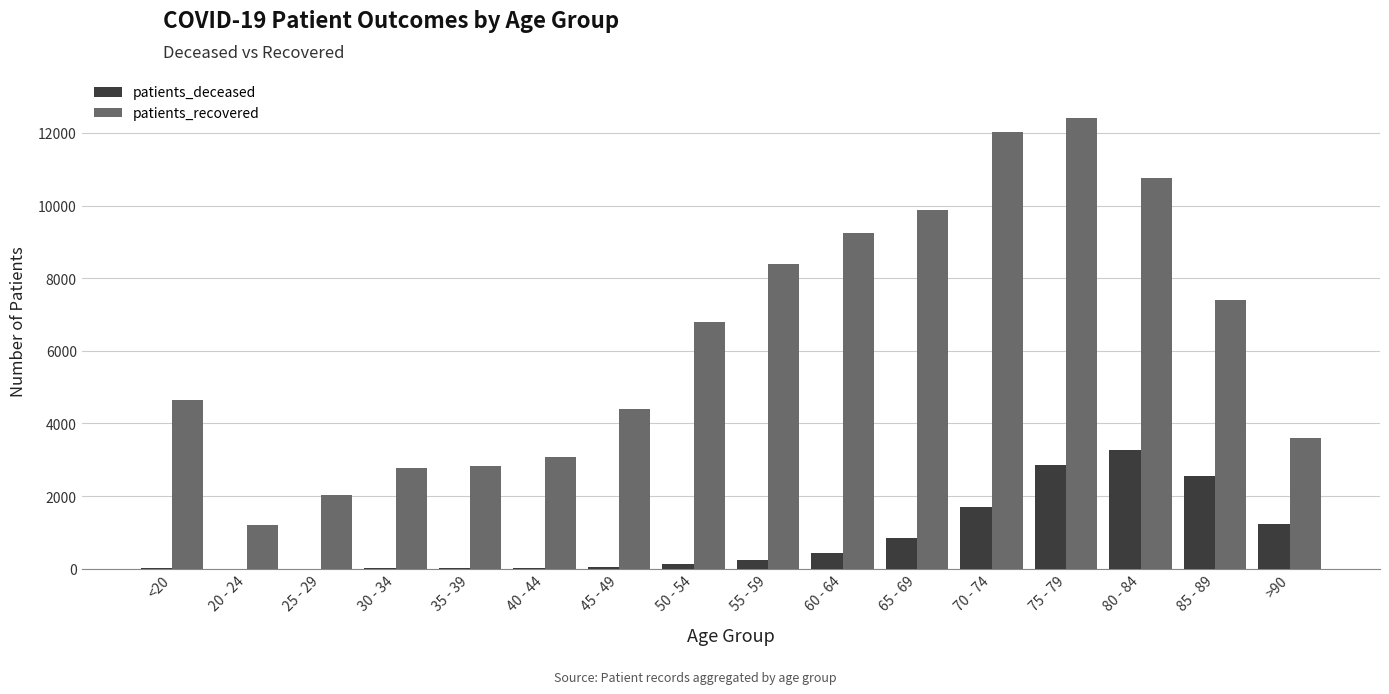

The value of patients_deceased at 85 - 89 is 1303. True or false?

False